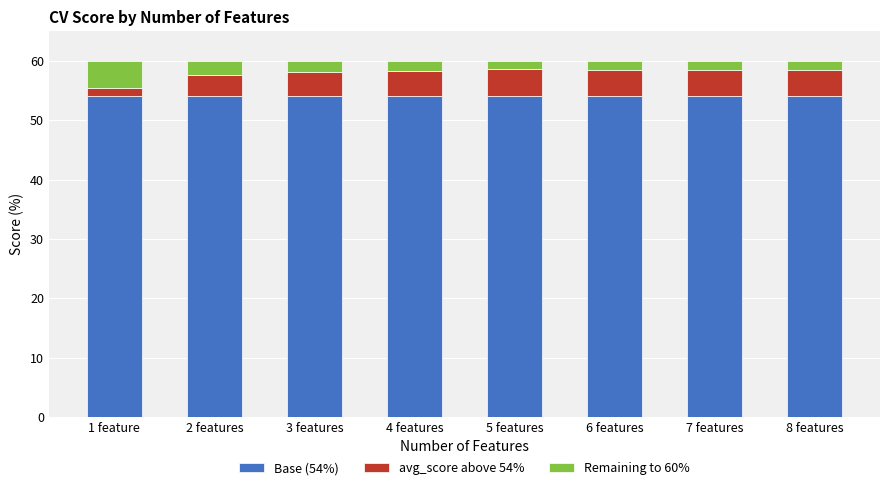

The value of Base (54%) at 8 features is 54.0. True or false?

True